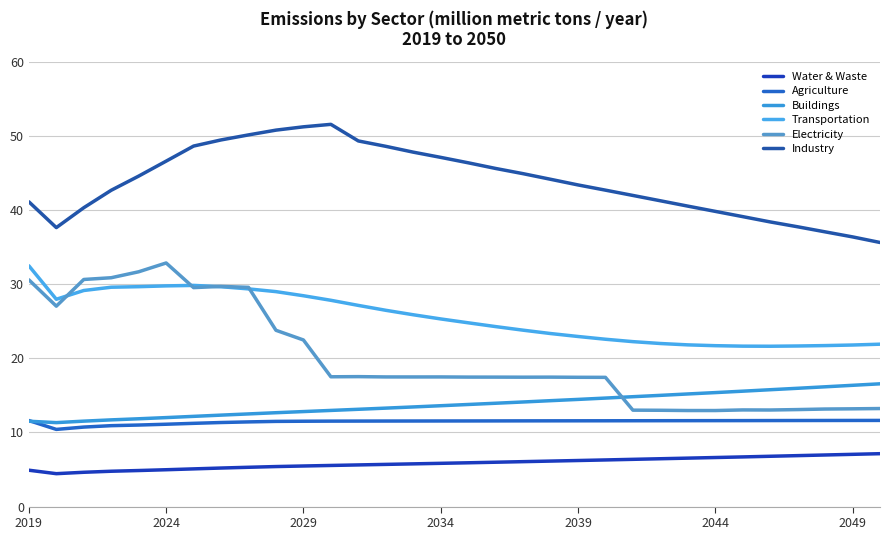

Reading left to right, extract all data points from this chart.

Water & Waste: 4.9	4.4	4.6	4.8	4.9	5.0	5.1	5.2	5.3	5.4	5.5	5.6	5.6	5.7	5.8	5.8	5.9	6.0	6.1	6.1	6.2	6.3	6.4	6.5	6.5	6.6	6.7	6.8	6.9	7.0	7.1	7.1
Agriculture: 11.6	10.4	10.7	10.9	11.0	11.1	11.2	11.3	11.4	11.5	11.5	11.5	11.5	11.5	11.5	11.6	11.6	11.6	11.6	11.6	11.6	11.6	11.6	11.6	11.6	11.6	11.6	11.6	11.6	11.6	11.6	11.6
Buildings: 11.5	11.3	11.5	11.7	11.9	12.0	12.2	12.3	12.5	12.7	12.8	13.0	13.1	13.3	13.4	13.6	13.8	13.9	14.1	14.3	14.5	14.6	14.8	15.0	15.2	15.4	15.6	15.8	16.0	16.2	16.4	16.6
Transportation: 32.5	28.0	29.2	29.6	29.7	29.8	29.8	29.7	29.4	29.0	28.5	27.8	27.1	26.5	25.9	25.3	24.8	24.3	23.8	23.4	23.0	22.6	22.3	22.0	21.8	21.7	21.7	21.6	21.7	21.7	21.8	21.9
Electricity: 30.6	27.0	30.6	30.9	31.7	32.9	29.6	29.7	29.6	23.8	22.5	17.5	17.5	17.5	17.5	17.5	17.5	17.5	17.5	17.5	17.4	17.4	13.0	13.0	13.0	13.0	13.0	13.0	13.1	13.2	13.2	13.2
Industry: 41.1	37.6	40.3	42.7	44.6	46.6	48.7	49.5	50.2	50.8	51.2	51.6	49.3	48.6	47.8	47.1	46.4	45.6	44.9	44.2	43.4	42.7	42.0	41.3	40.5	39.8	39.1	38.4	37.8	37.1	36.4	35.6